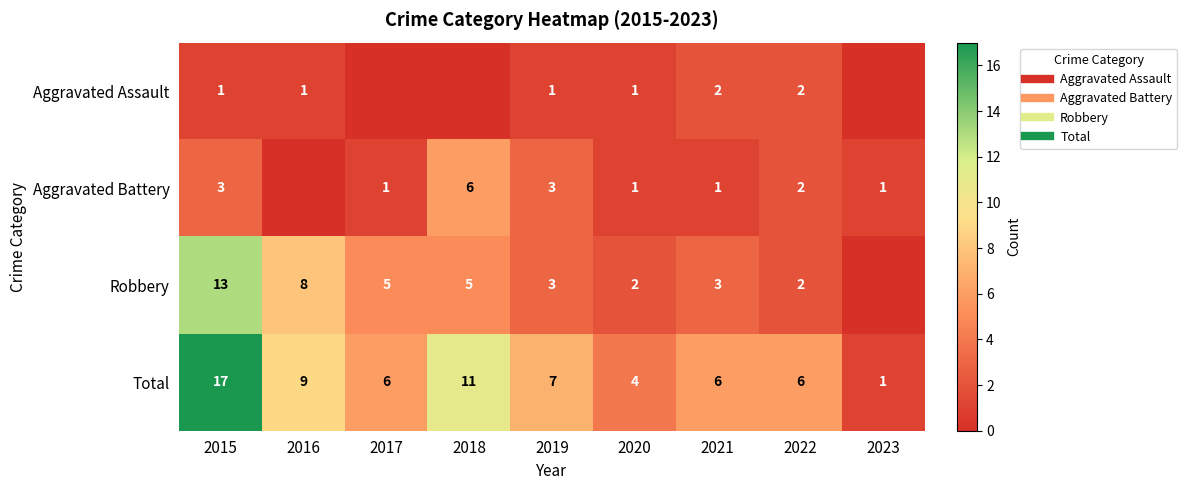

What is the sum of the Aggravated Battery values at 2021 and 2023?

2